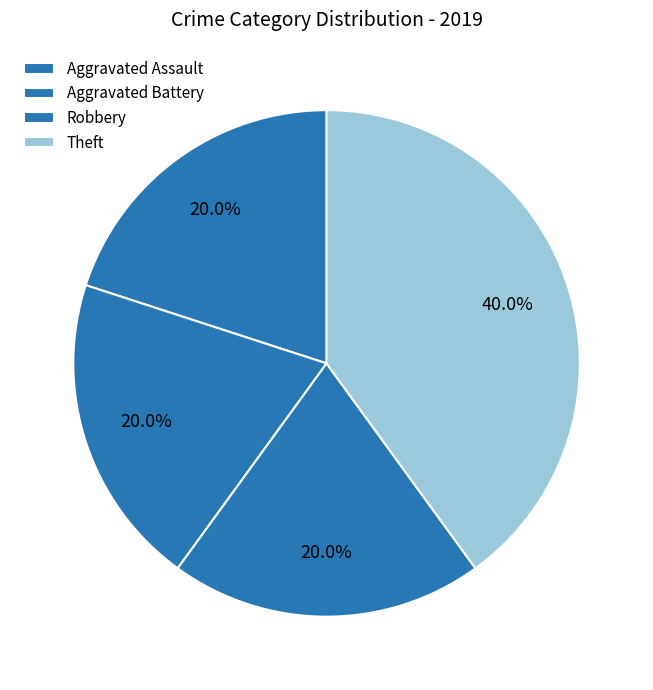

What is the total percentage of Robbery and Aggravated Assault?

40.0%